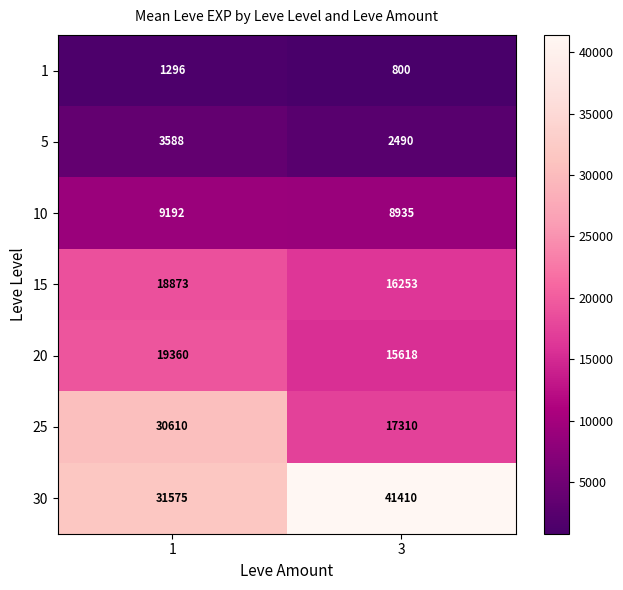

What is the minimum value shown in the chart?

800